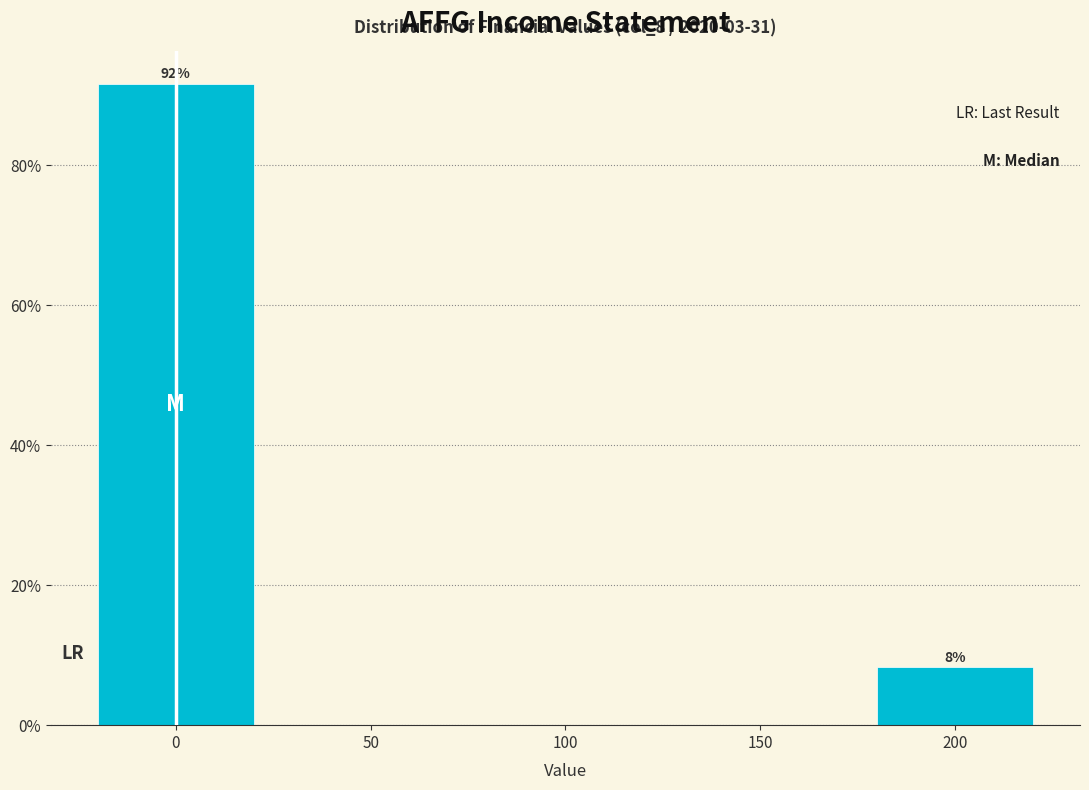

List the labels in order of value, smallest first.

200, 0